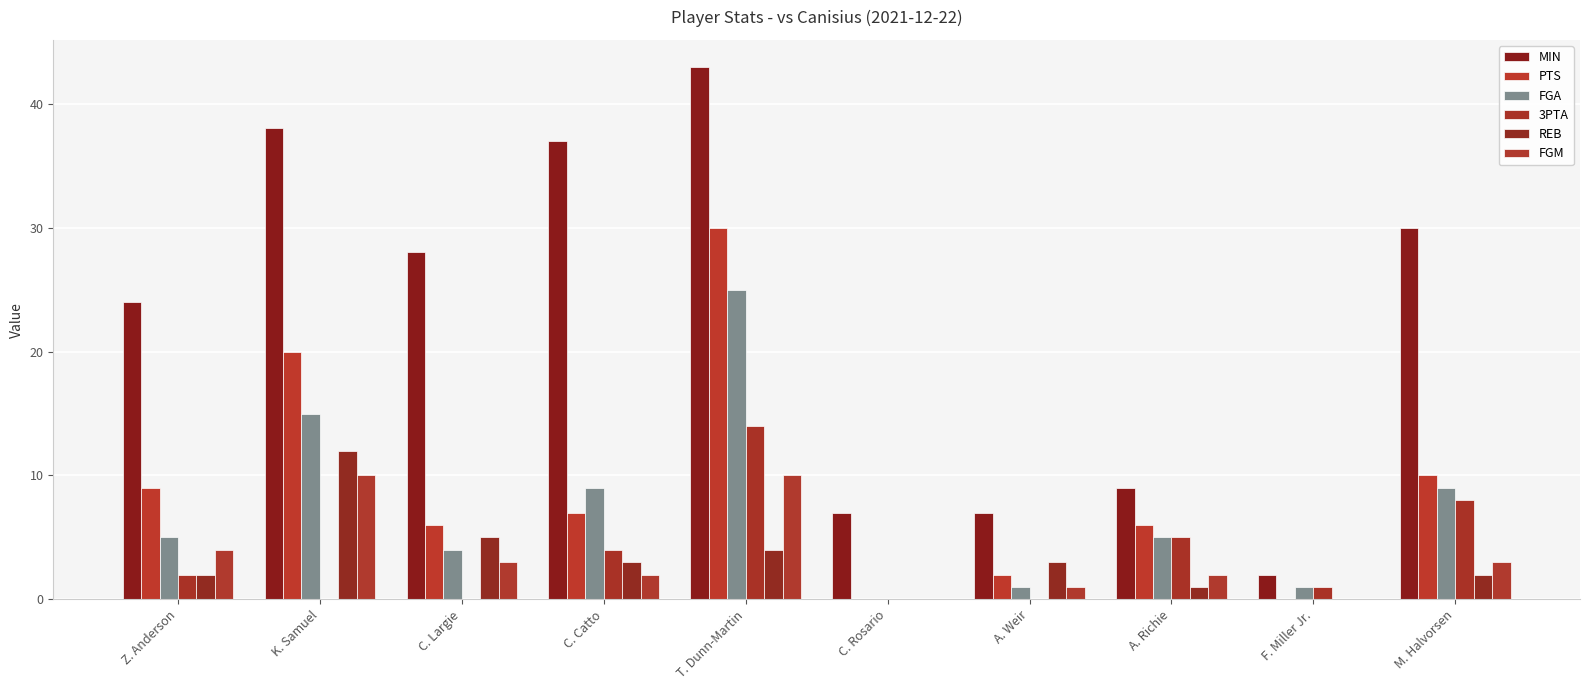

List the series in order of their peak value, lowest first.

FGM, REB, 3PTA, FGA, PTS, MIN